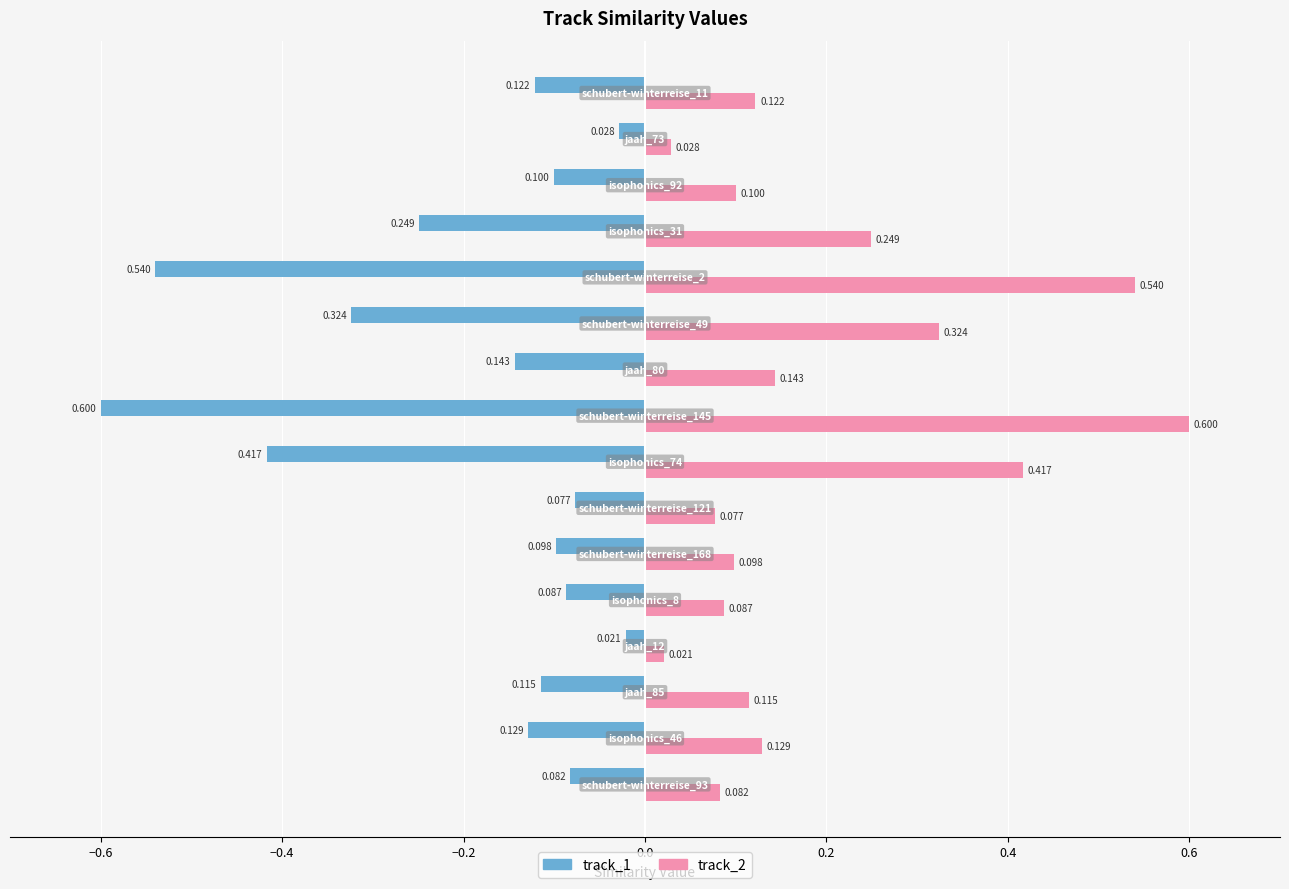

Rank the series by their maximum value, from lowest to highest.

track_1, track_2